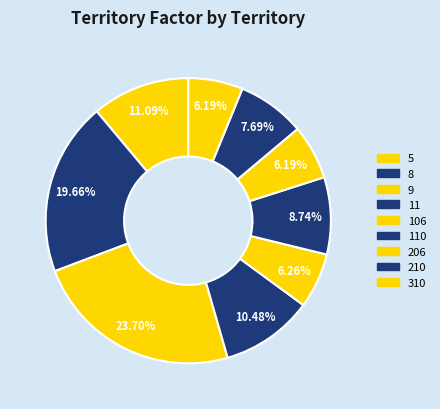

Is there a majority slice in this chart?

No